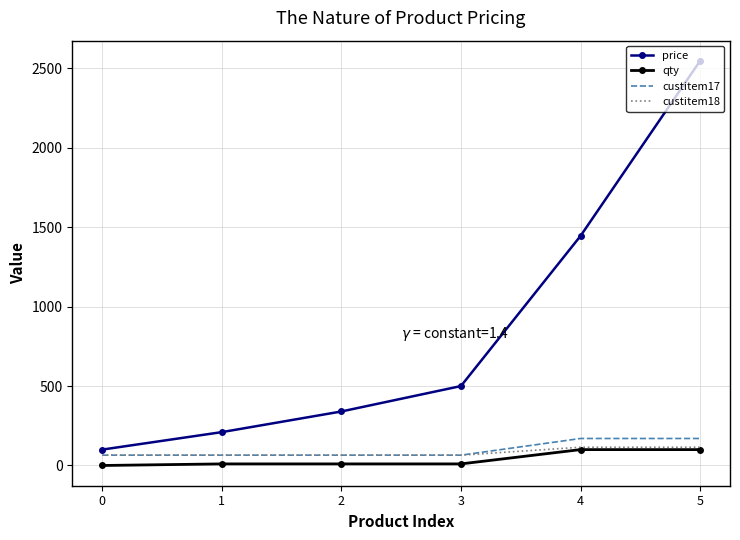

Is the value of qty at 5 greater than the value of custitem17 at 0?

Yes